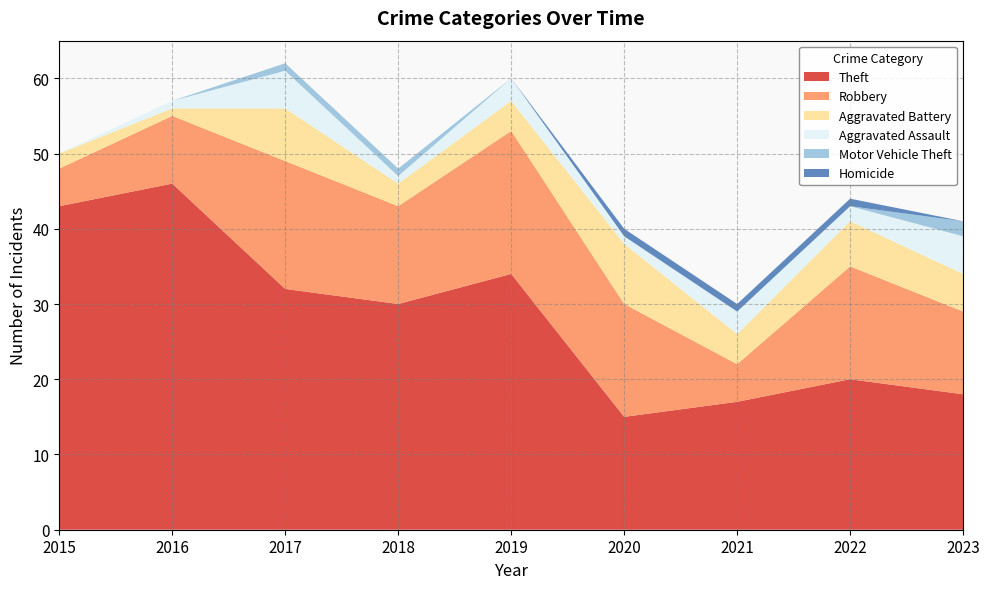

Reading right to left, what are all the values shown in this chart?

Theft: 2023=18	2022=20	2021=17	2020=15	2019=34	2018=30	2017=32	2016=46	2015=43
Robbery: 2023=11	2022=15	2021=5	2020=15	2019=19	2018=13	2017=17	2016=9	2015=5
Aggravated Battery: 2023=5	2022=6	2021=4	2020=8	2019=4	2018=3	2017=7	2016=1	2015=2
Aggravated Assault: 2023=5	2022=2	2021=3	2020=1	2019=3	2018=1	2017=5	2016=1	2015=0
Motor Vehicle Theft: 2023=2	2022=0	2021=0	2020=0	2019=0	2018=1	2017=1	2016=0	2015=0
Homicide: 2023=0	2022=1	2021=1	2020=1	2019=0	2018=0	2017=0	2016=0	2015=0